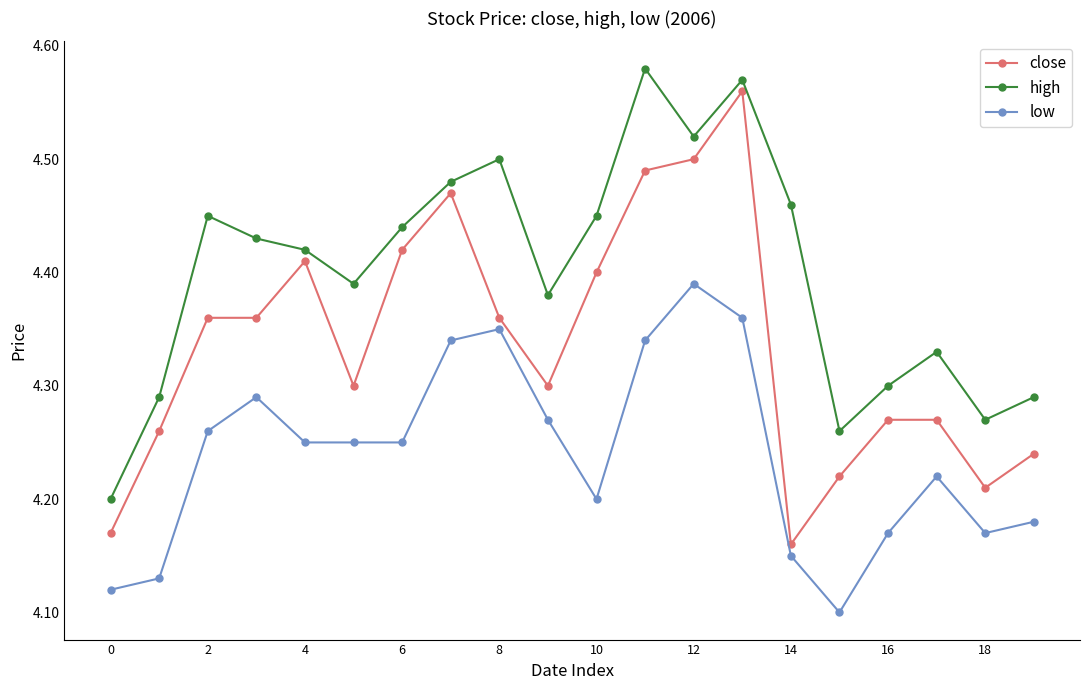

How many low values are between 4 and 5?

20